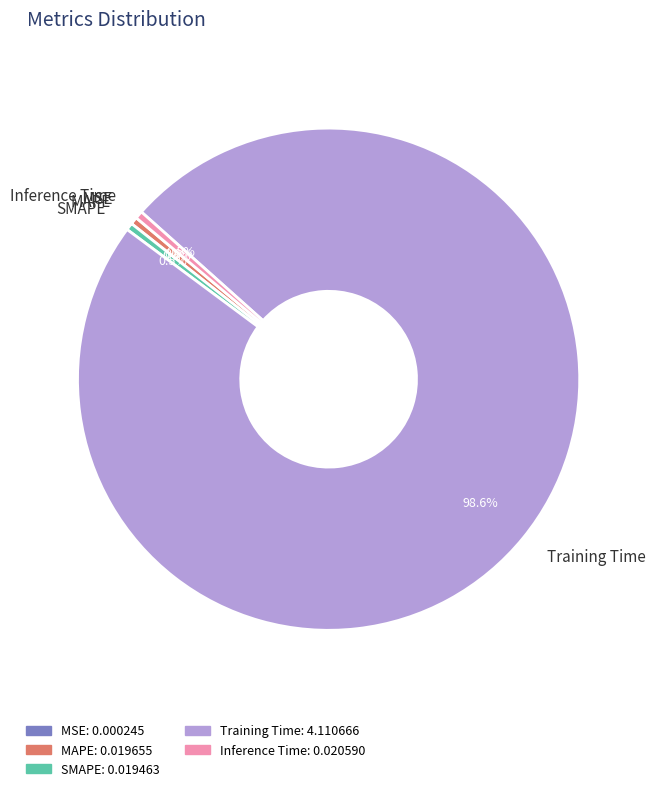

Is SMAPE the majority of the pie?

No